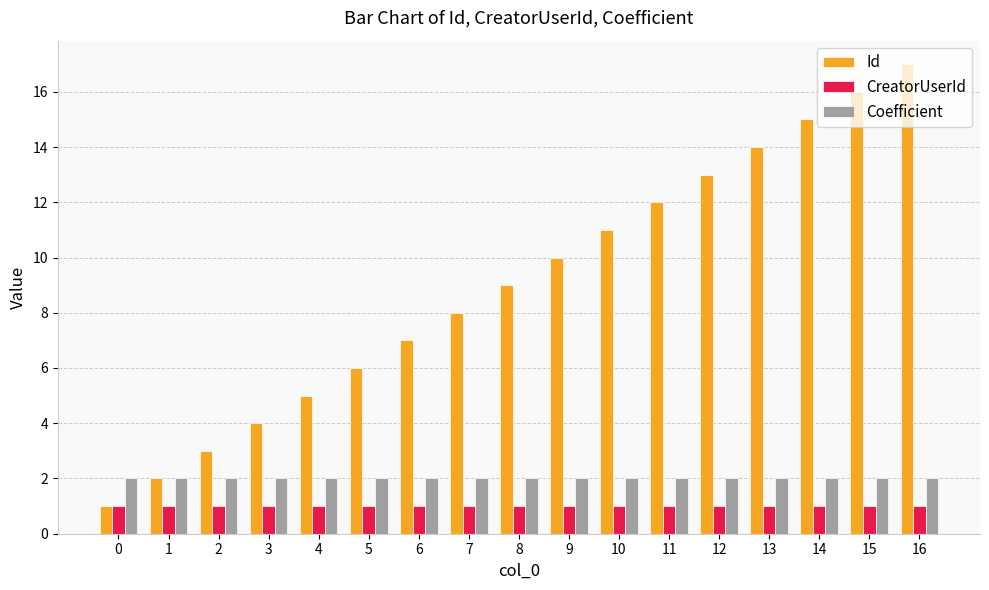

Which series has the largest total across all categories?

Id